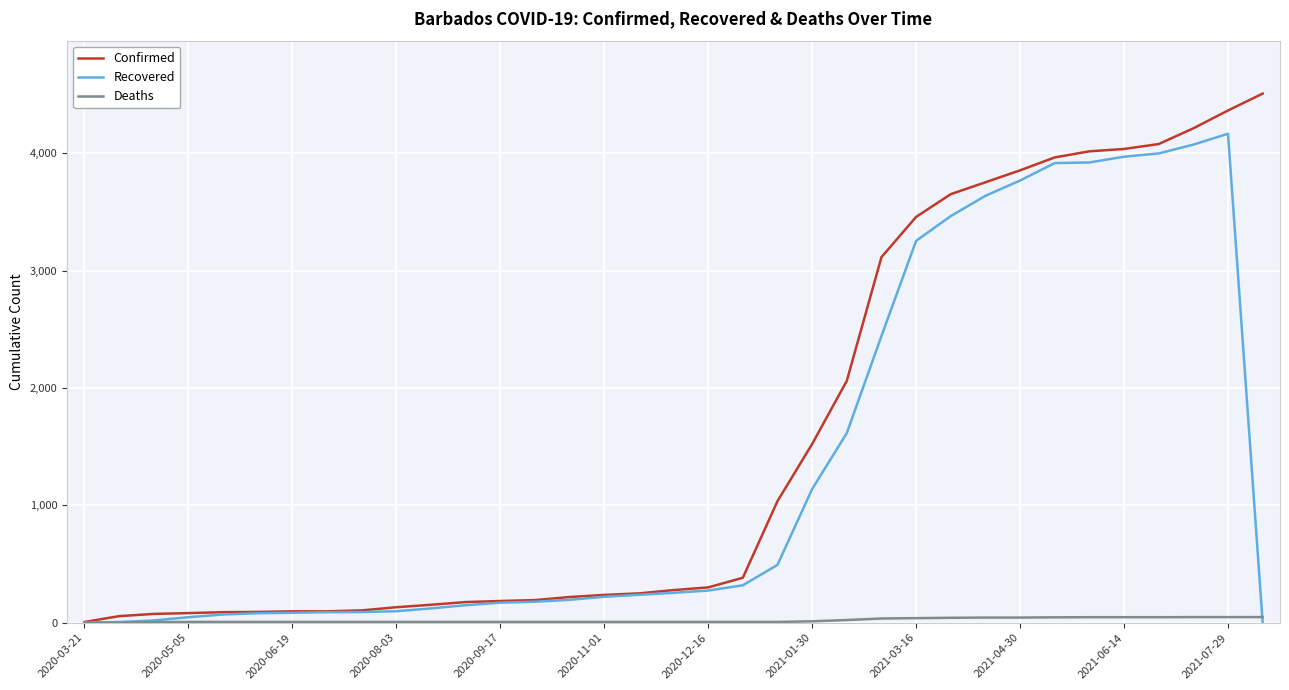

What is the maximum value shown in the chart?

4509